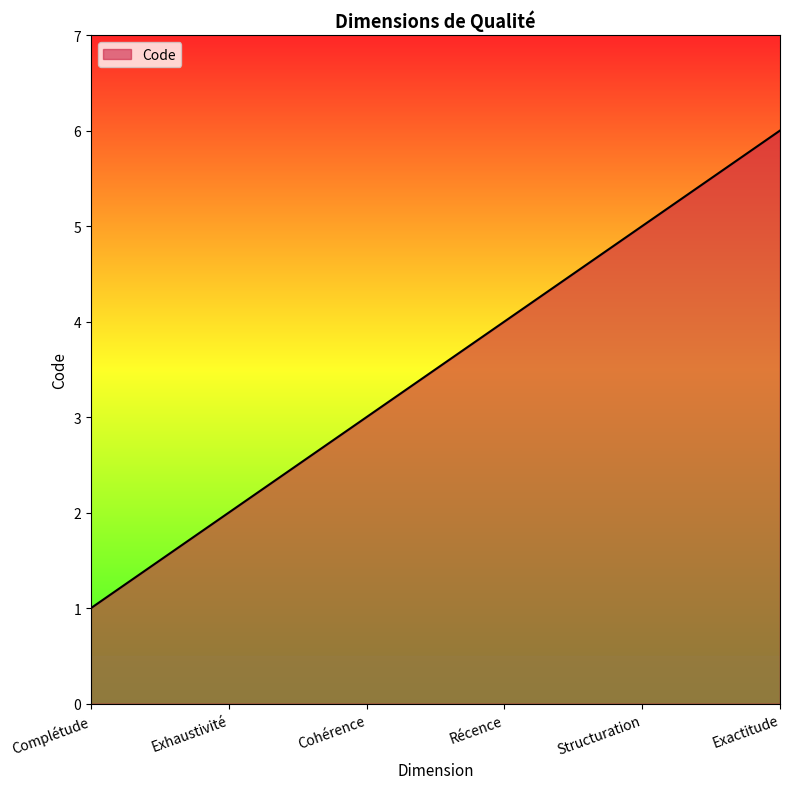

How many values are between 2 and 5?

4